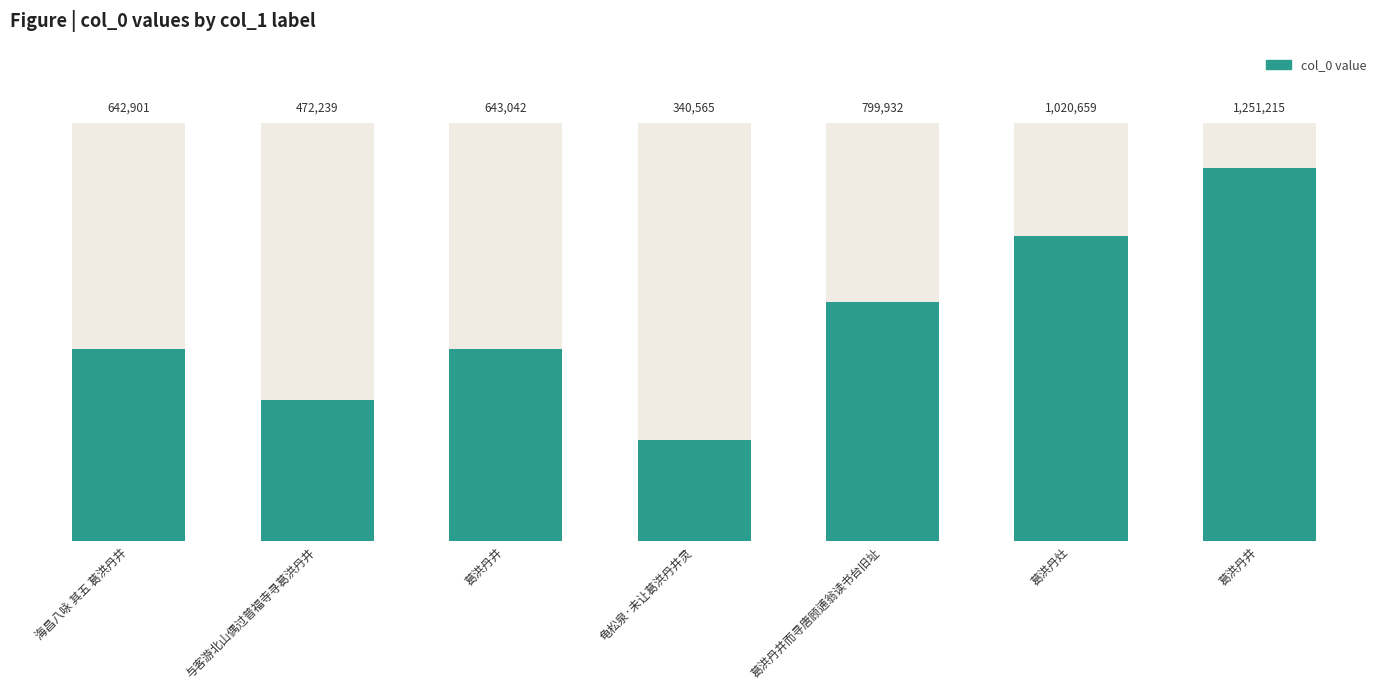

Rank the categories by value from lowest to highest.

龟松泉·未让葛洪丹井灵, 与客游北山偶过普福寺寻葛洪丹井, 海昌八咏 其五 葛洪丹井, 葛洪丹井, 葛洪丹井而寻唐顾逋翁读书台旧址, 葛洪丹灶, 葛洪丹井